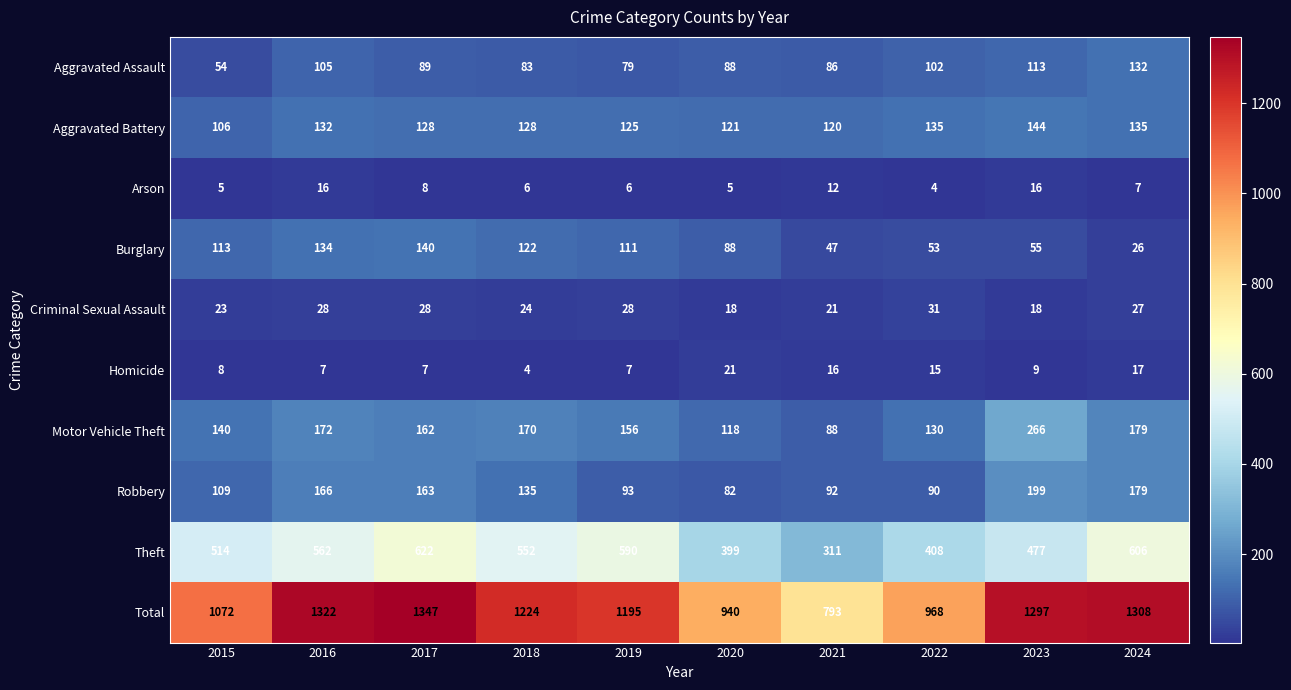

What is the difference between the maximum and minimum values in the Aggravated Assault series?

78